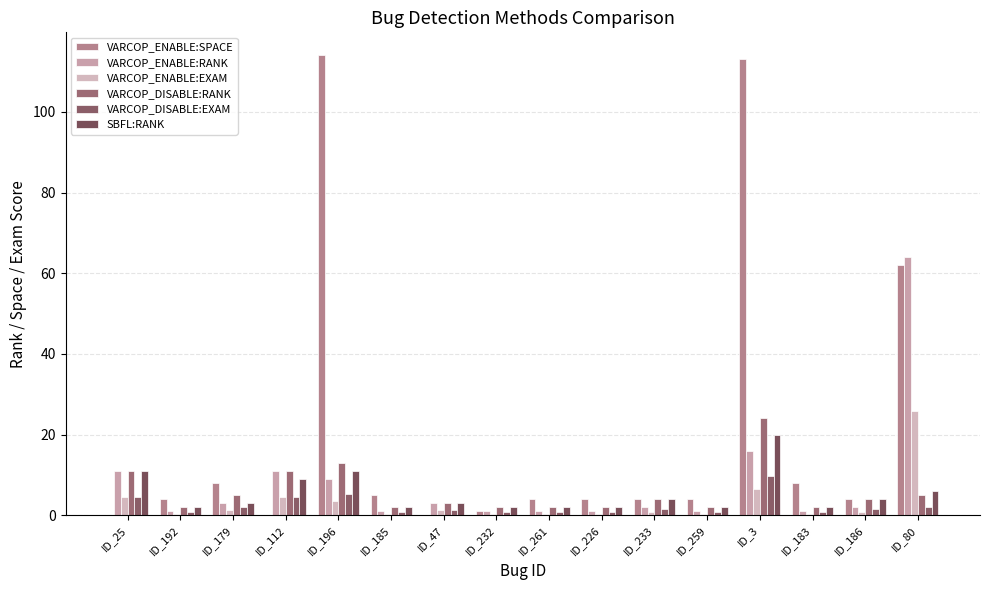

Reading left to right, what are all the values shown in this chart?

VARCOP_ENABLE:SPACE: ID_25=0.0	ID_192=4.0	ID_179=8.0	ID_112=0.0	ID_196=114.0	ID_185=5.0	ID_47=0.0	ID_232=1.0	ID_261=4.0	ID_226=4.0	ID_233=4.0	ID_259=4.0	ID_3=113.0	ID_183=8.0	ID_186=4.0	ID_80=62.0
VARCOP_ENABLE:RANK: ID_25=11.0	ID_192=1.0	ID_179=3.0	ID_112=11.0	ID_196=9.0	ID_185=1.0	ID_47=3.0	ID_232=1.0	ID_261=1.0	ID_226=1.0	ID_233=2.0	ID_259=1.0	ID_3=16.0	ID_183=1.0	ID_186=2.0	ID_80=64.0
VARCOP_ENABLE:EXAM: ID_25=4.5	ID_192=0.4	ID_179=1.2	ID_112=4.5	ID_196=3.6	ID_185=0.4	ID_47=1.2	ID_232=0.4	ID_261=0.4	ID_226=0.4	ID_233=0.8	ID_259=0.4	ID_3=6.5	ID_183=0.4	ID_186=0.8	ID_80=25.9
VARCOP_DISABLE:RANK: ID_25=11.0	ID_192=2.0	ID_179=5.0	ID_112=11.0	ID_196=13.0	ID_185=2.0	ID_47=3.0	ID_232=2.0	ID_261=2.0	ID_226=2.0	ID_233=4.0	ID_259=2.0	ID_3=24.0	ID_183=2.0	ID_186=4.0	ID_80=5.0
VARCOP_DISABLE:EXAM: ID_25=4.5	ID_192=0.8	ID_179=2.0	ID_112=4.5	ID_196=5.3	ID_185=0.8	ID_47=1.2	ID_232=0.8	ID_261=0.8	ID_226=0.8	ID_233=1.6	ID_259=0.8	ID_3=9.7	ID_183=0.8	ID_186=1.6	ID_80=2.0
SBFL:RANK: ID_25=11.0	ID_192=2.0	ID_179=3.0	ID_112=9.0	ID_196=11.0	ID_185=2.0	ID_47=3.0	ID_232=2.0	ID_261=2.0	ID_226=2.0	ID_233=4.0	ID_259=2.0	ID_3=20.0	ID_183=2.0	ID_186=4.0	ID_80=6.0